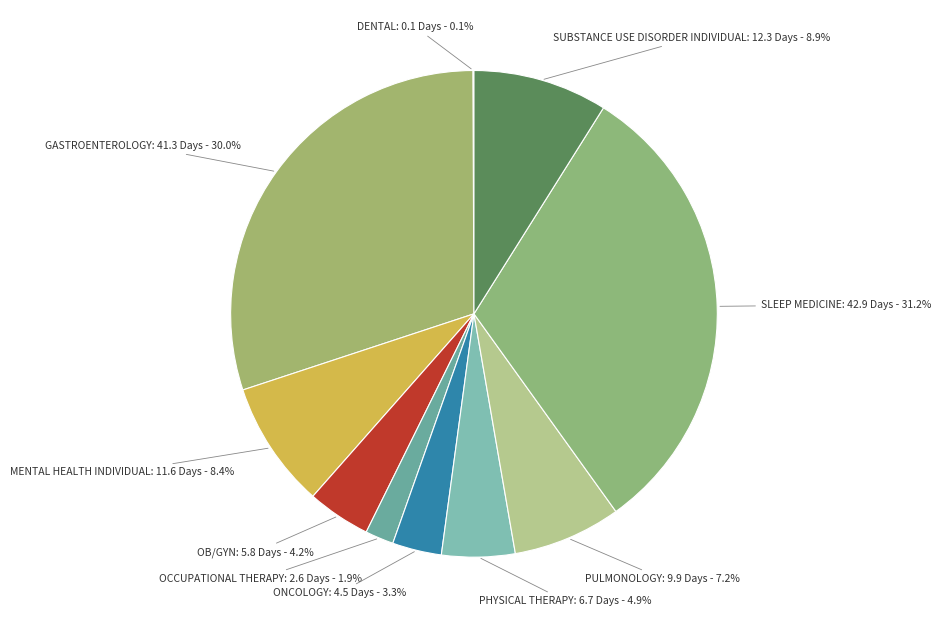

The SUBSTANCE USE DISORDER INDIVIDUAL slice represents 1% of the pie. True or false?

False